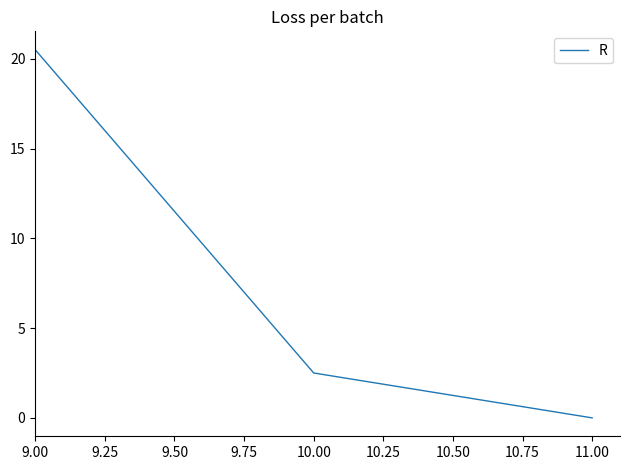

The chart shows a value of 4.0 at 10.00. True or false?

False